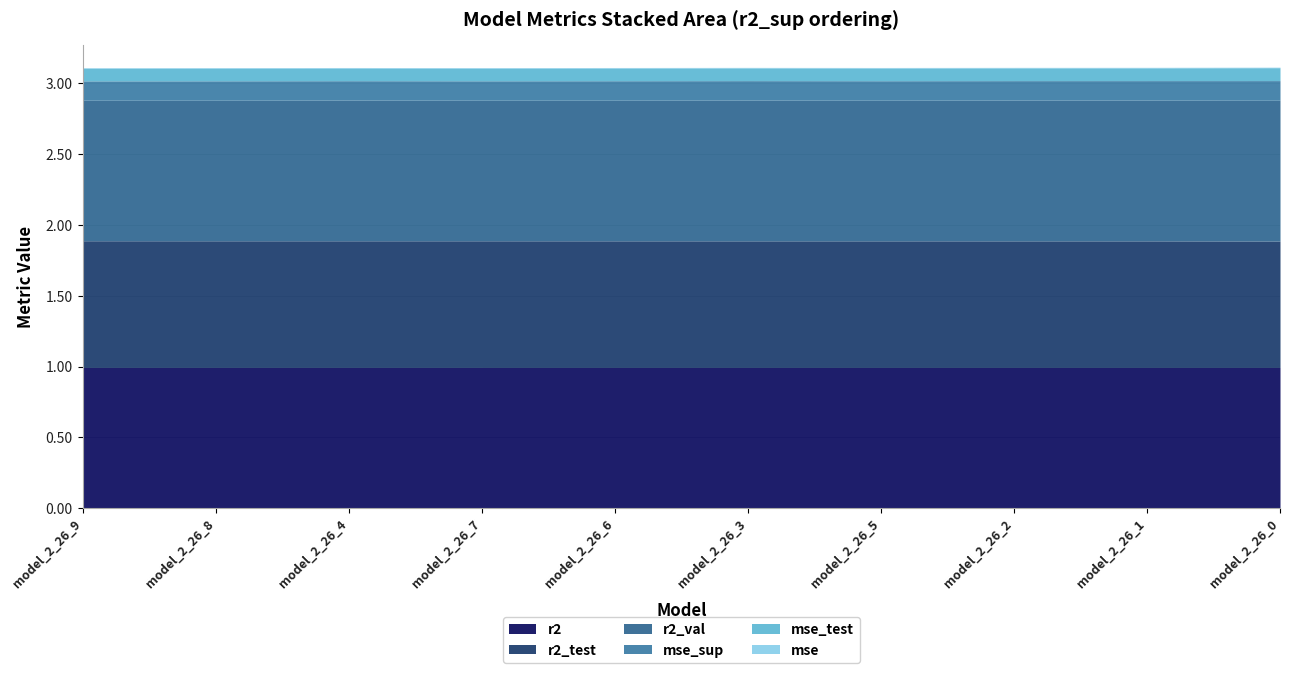

What is the average value of the r2 series?

1.0